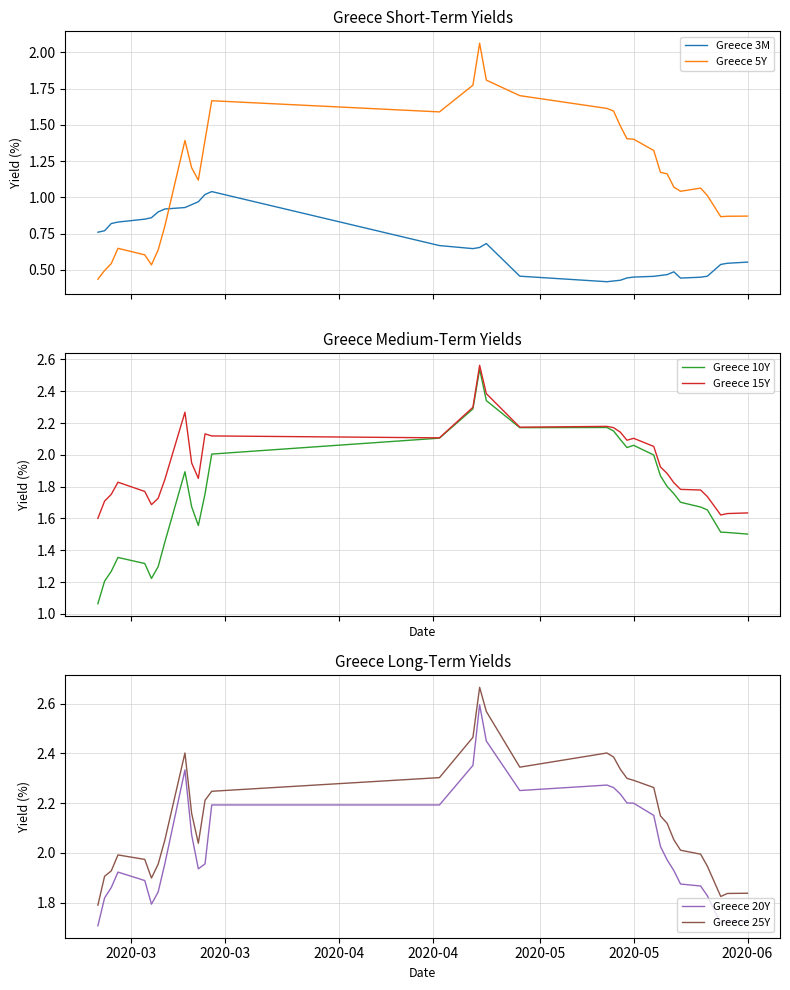

What is the value of the Greece 20Y point at the 21st from the left?

2.2